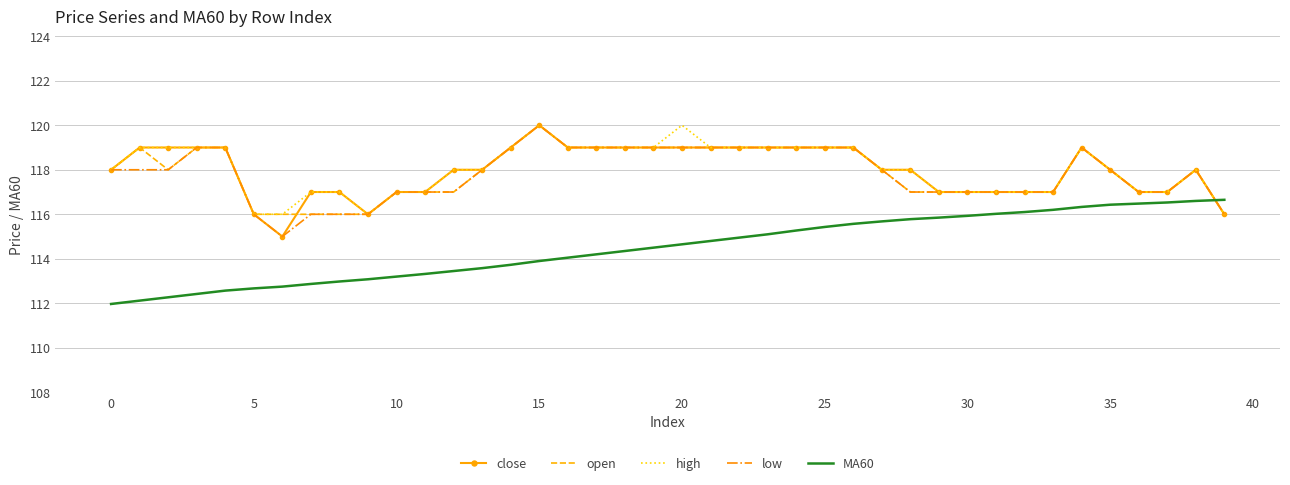

What is the lowest value of the high series?

116.0